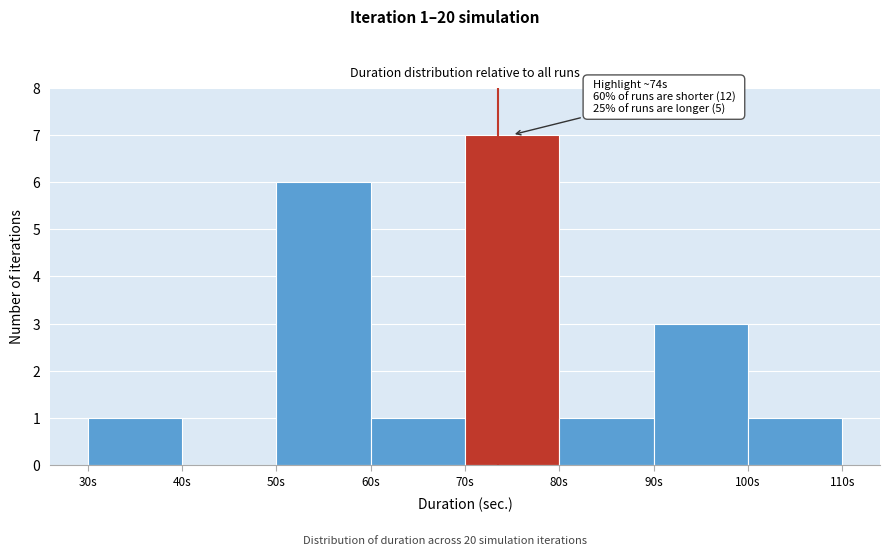

Over which range of the x-axis is the bar tallest?

70 to 80